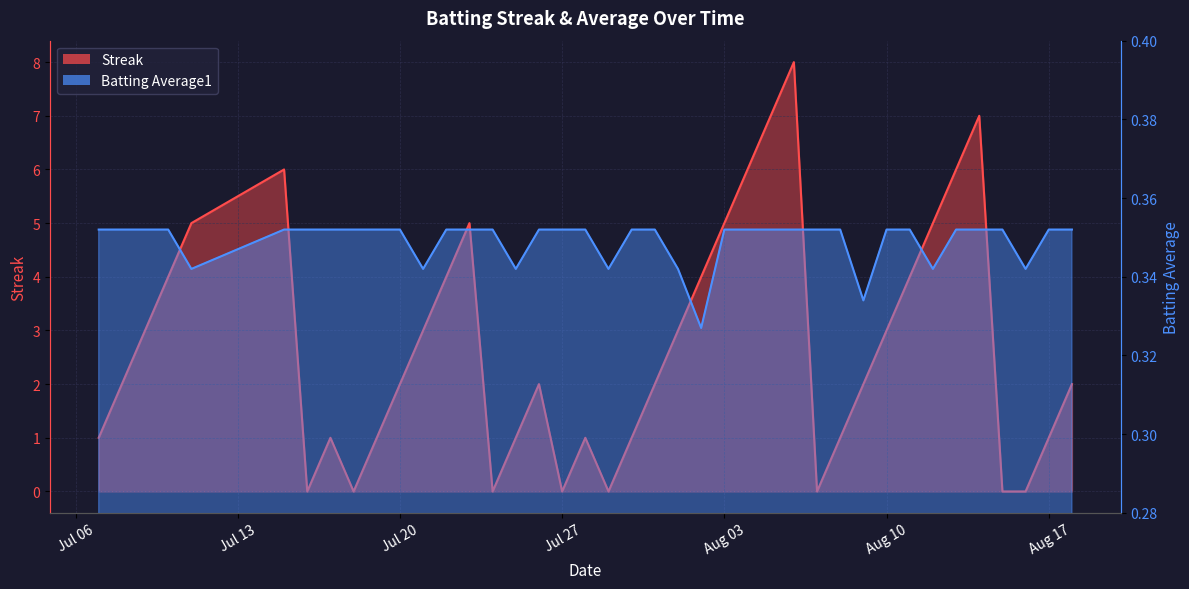

What is the total value across all series at 2010-07-22?

4.4